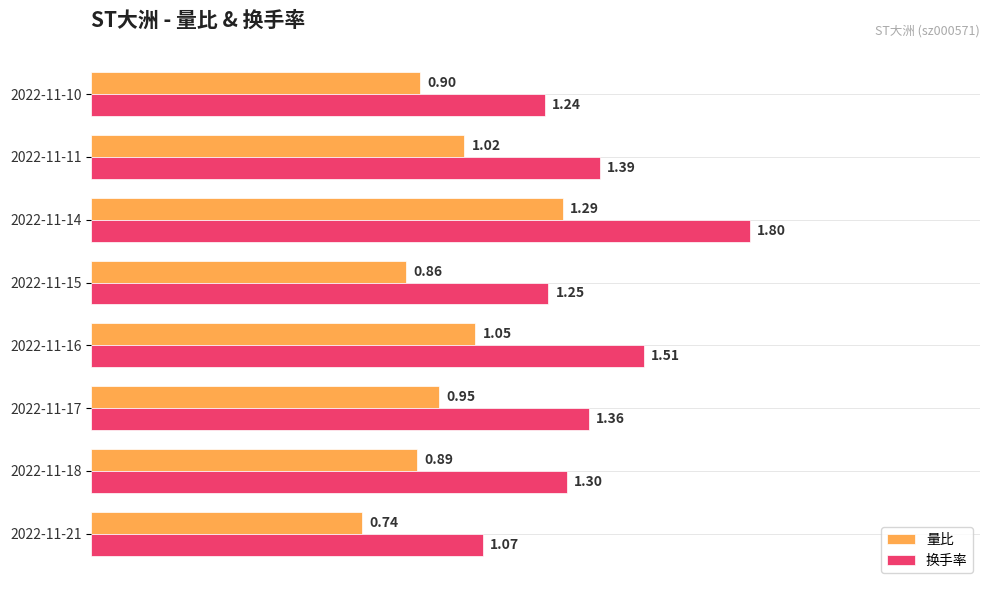

Which series has the largest total across all categories?

换手率